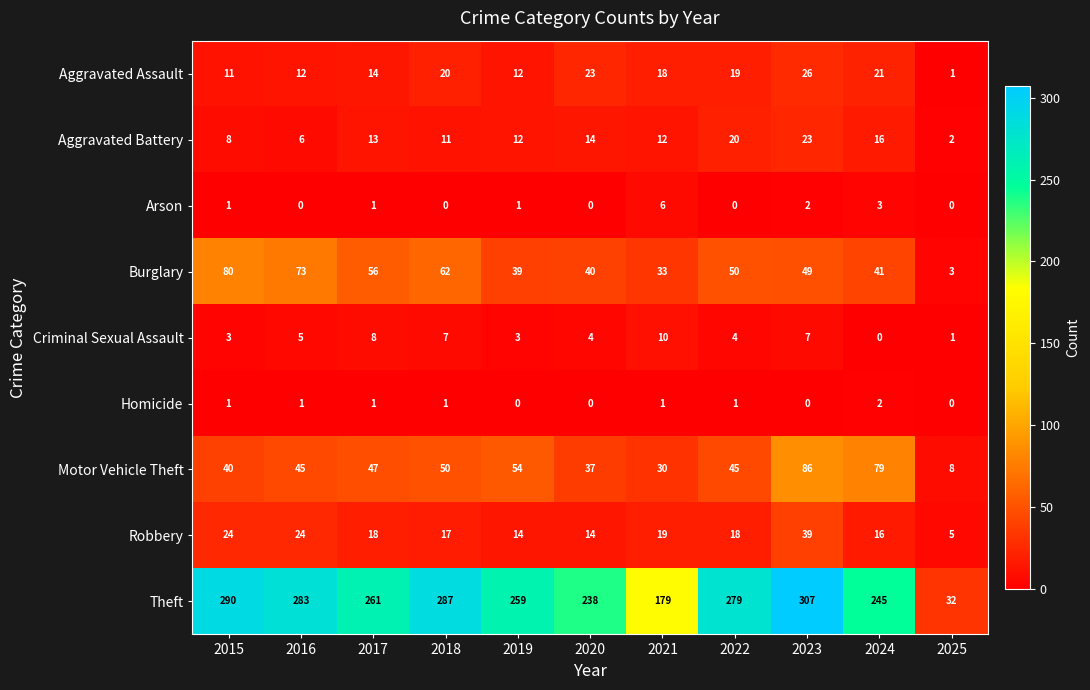

Between 2016 and 2019, which series saw the biggest shift?

Burglary